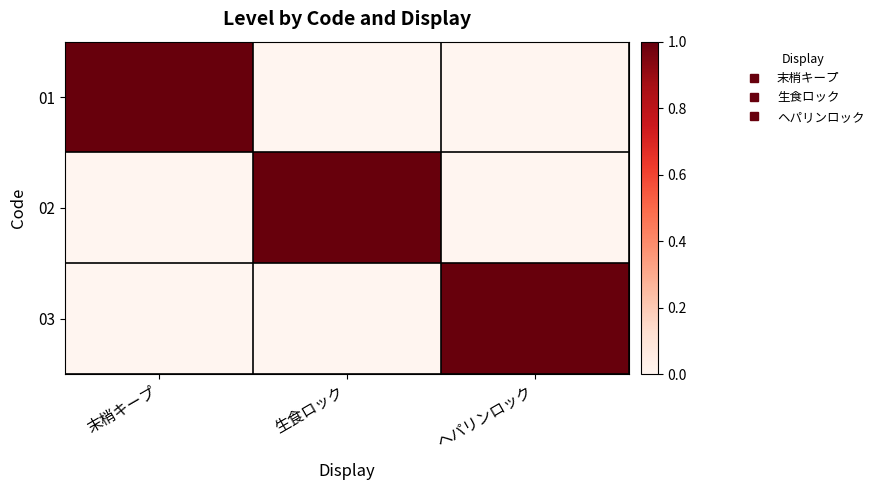

Which has a higher value, 末梢キープ or ヘパリンロック?

末梢キープ